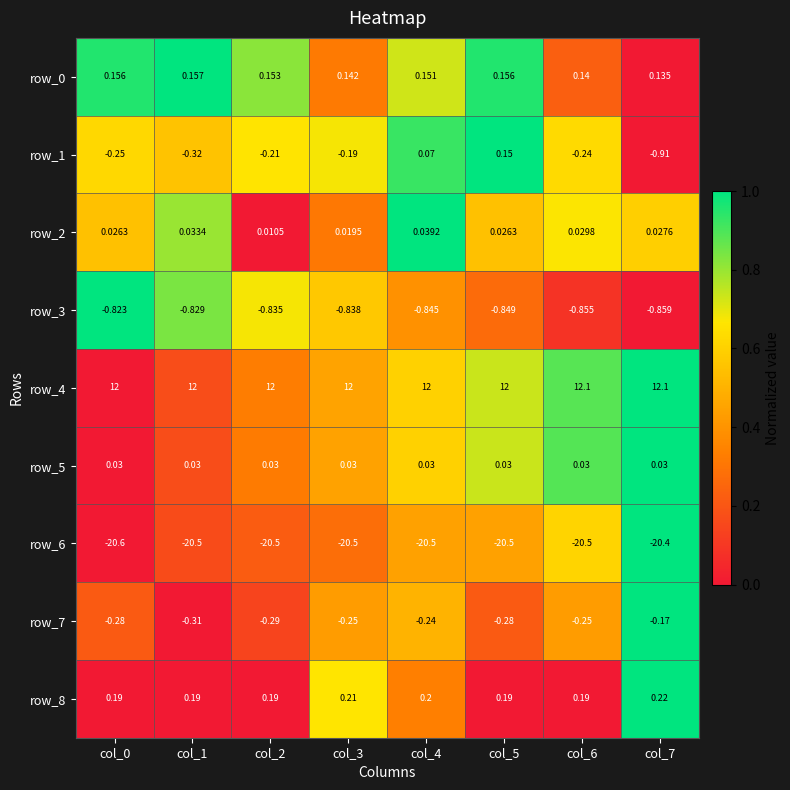

What is the total value across all series at col_2?

-9.5